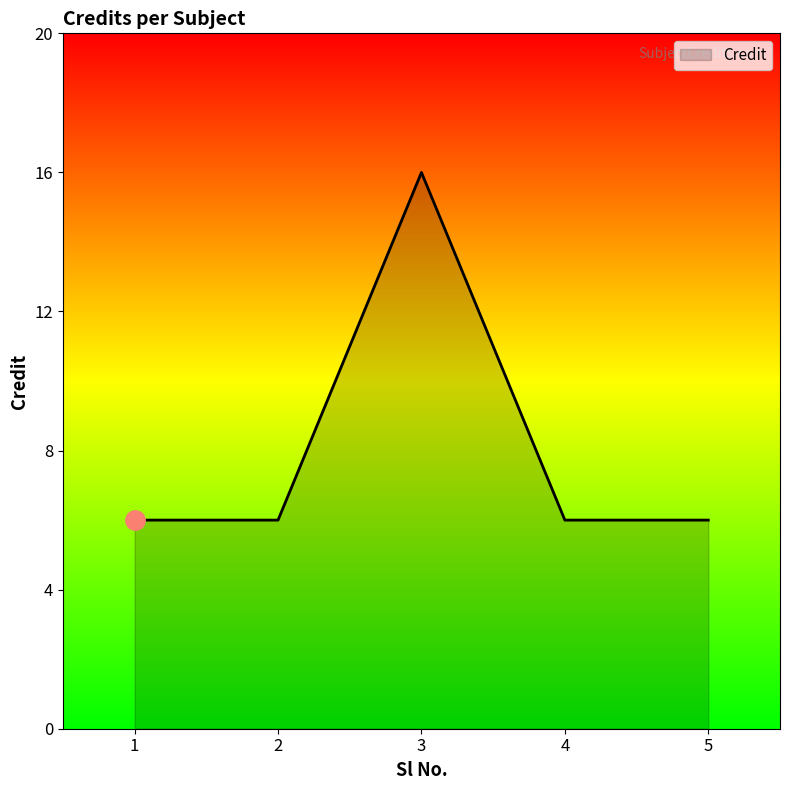

How many lines are shown in the chart?

1